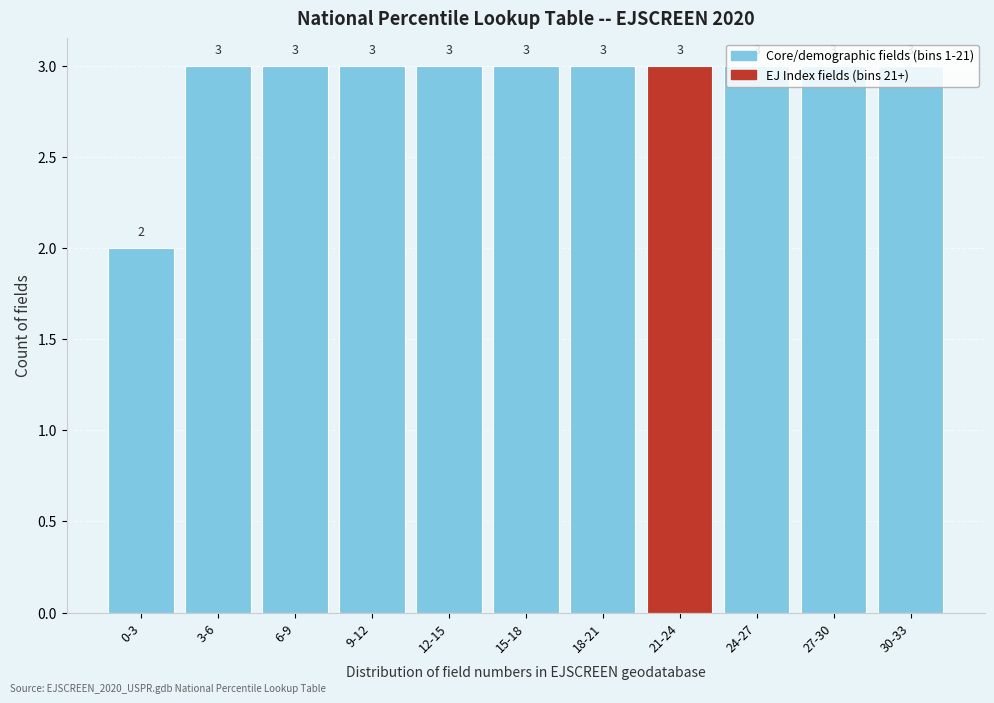

The chart shows a value of 4 at 30-33. True or false?

False